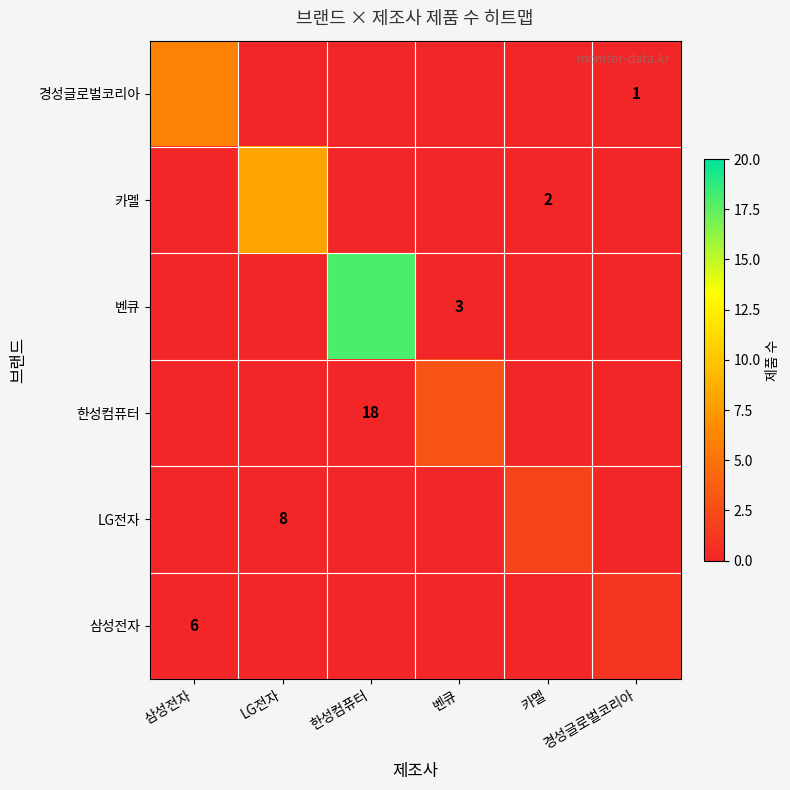

The value of 벤큐 at 카멜 is 0. True or false?

True